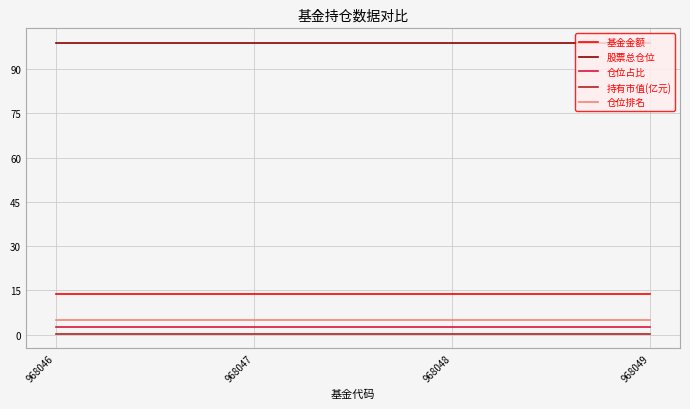

What is the lowest value of the 持有市值(亿元) series?

0.4